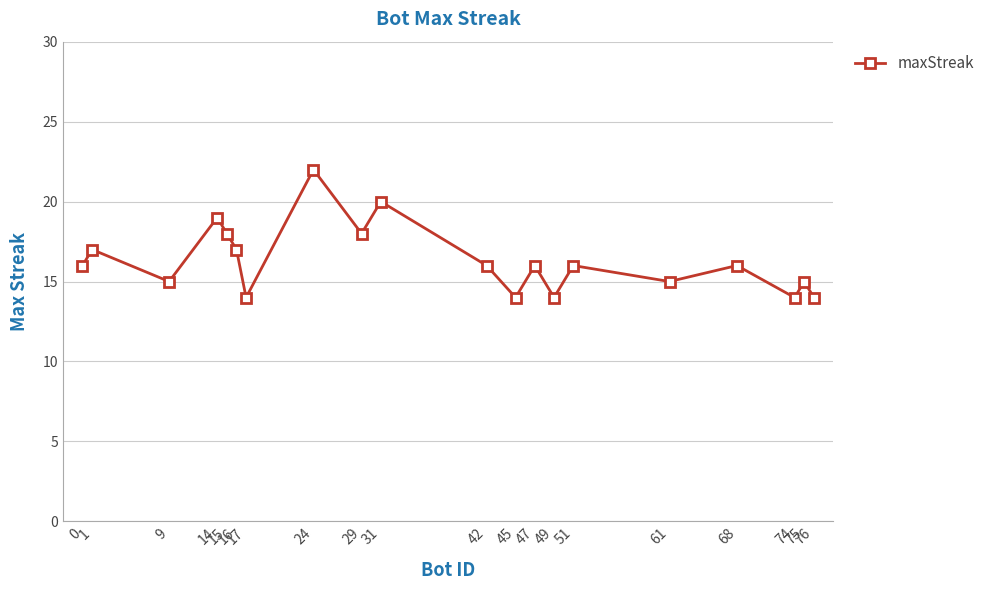

What is the value of the 11th point from the left?

16